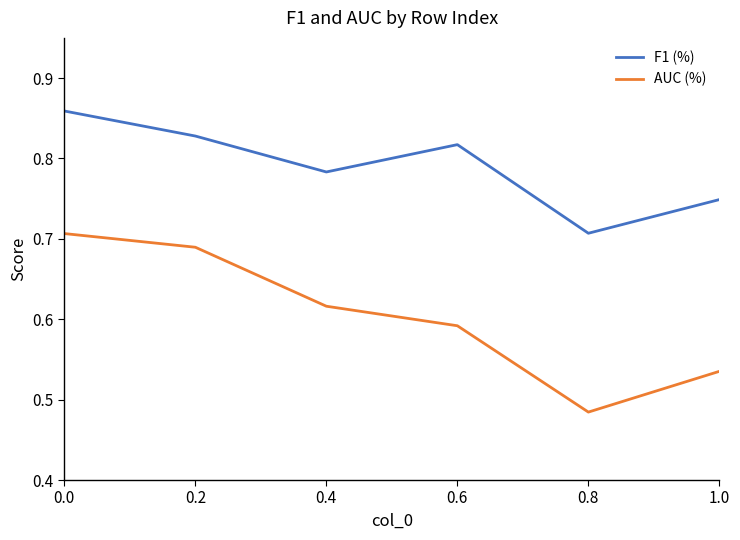

Rank the series by their maximum value, from lowest to highest.

AUC (%), F1 (%)